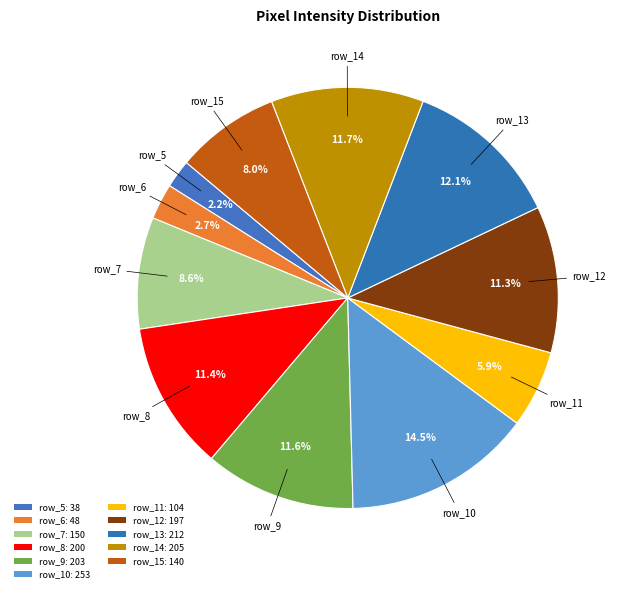

To the nearest percent, what is the difference between the row_10 and row_14 slice percentages?

3%